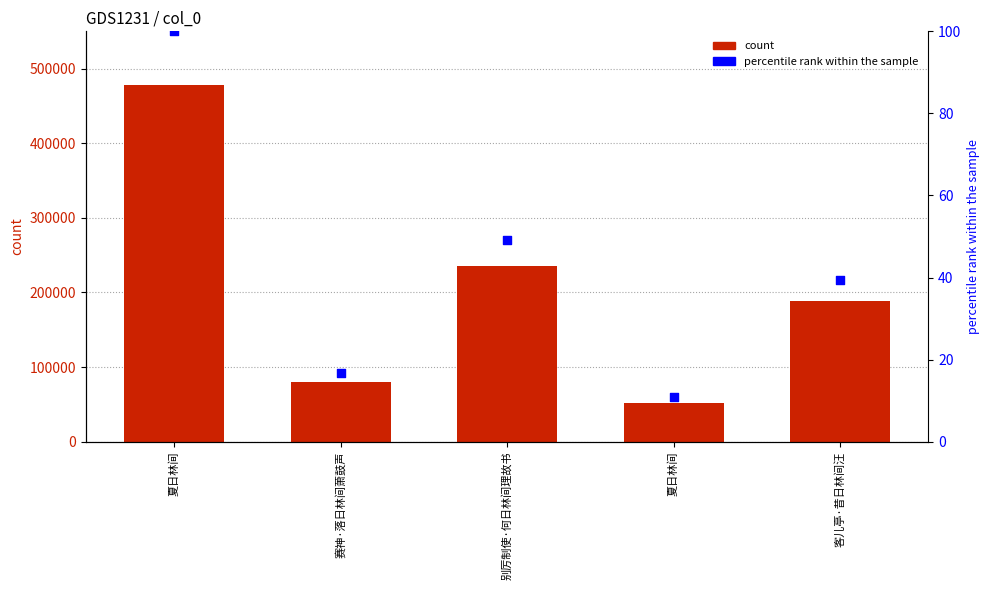

At how many categories does at least one series exceed 314335?

1